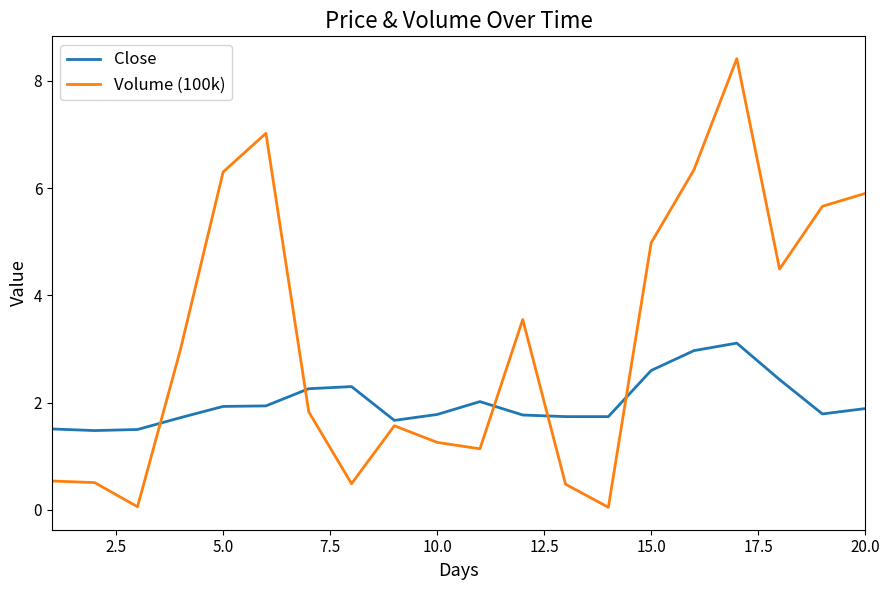

What is the difference between the maximum and minimum values in the Volume (100k) series?

8.4